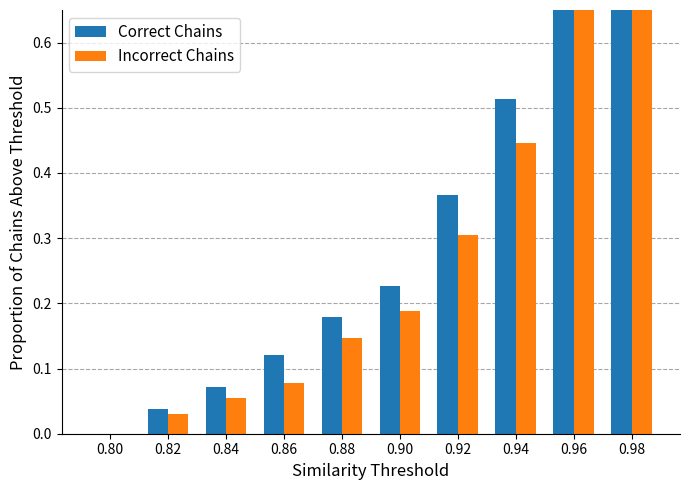

How many values in Incorrect Chains are above zero?

9